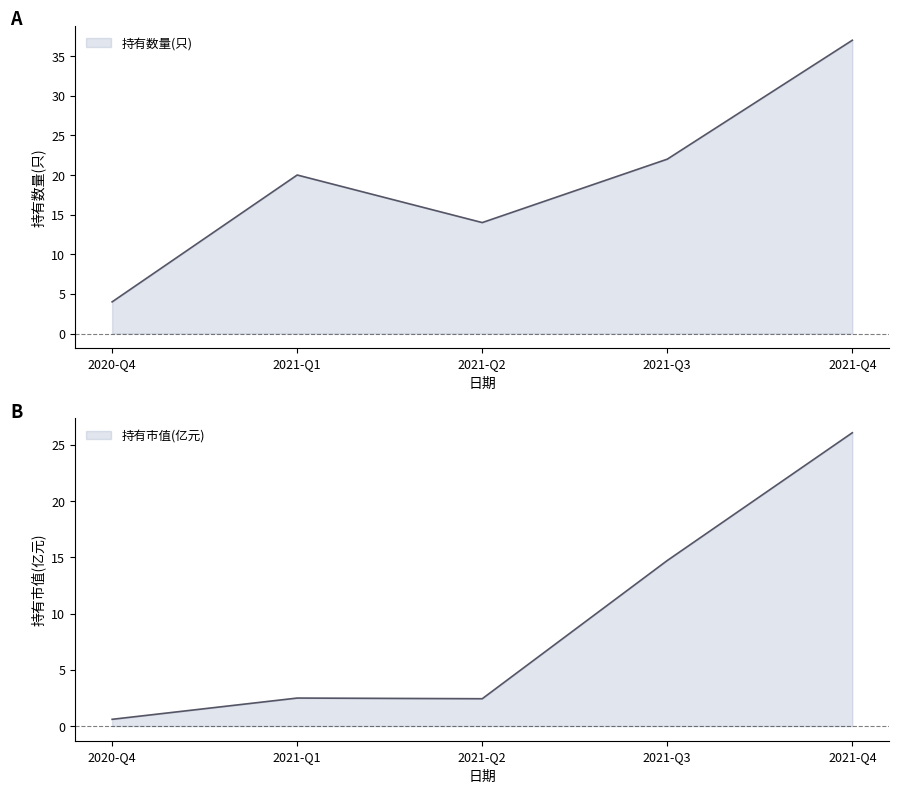

At which label does 持有市值(亿元) reach its peak?

2021-Q4